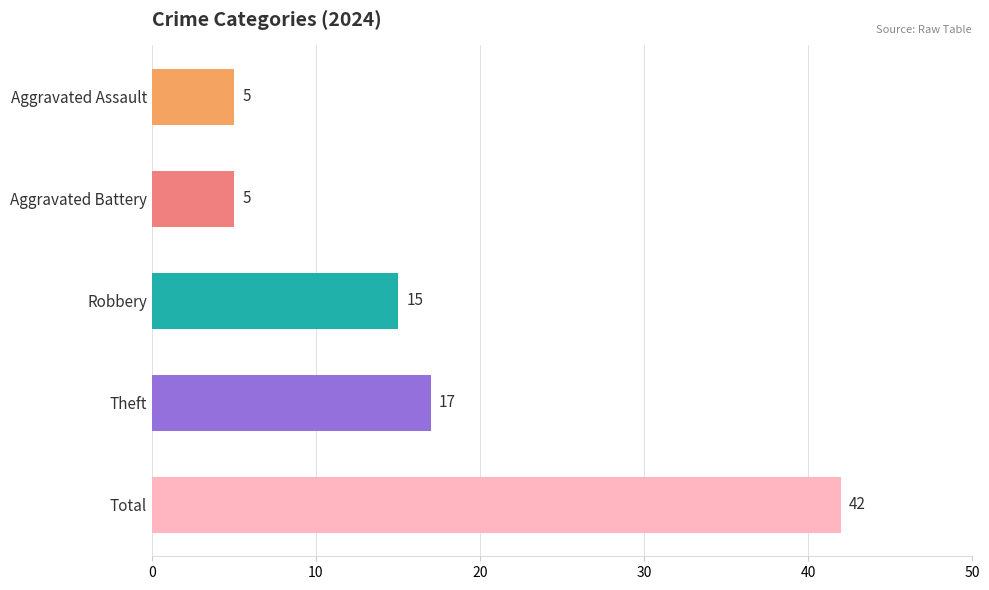

How many series are shown in this chart?

1